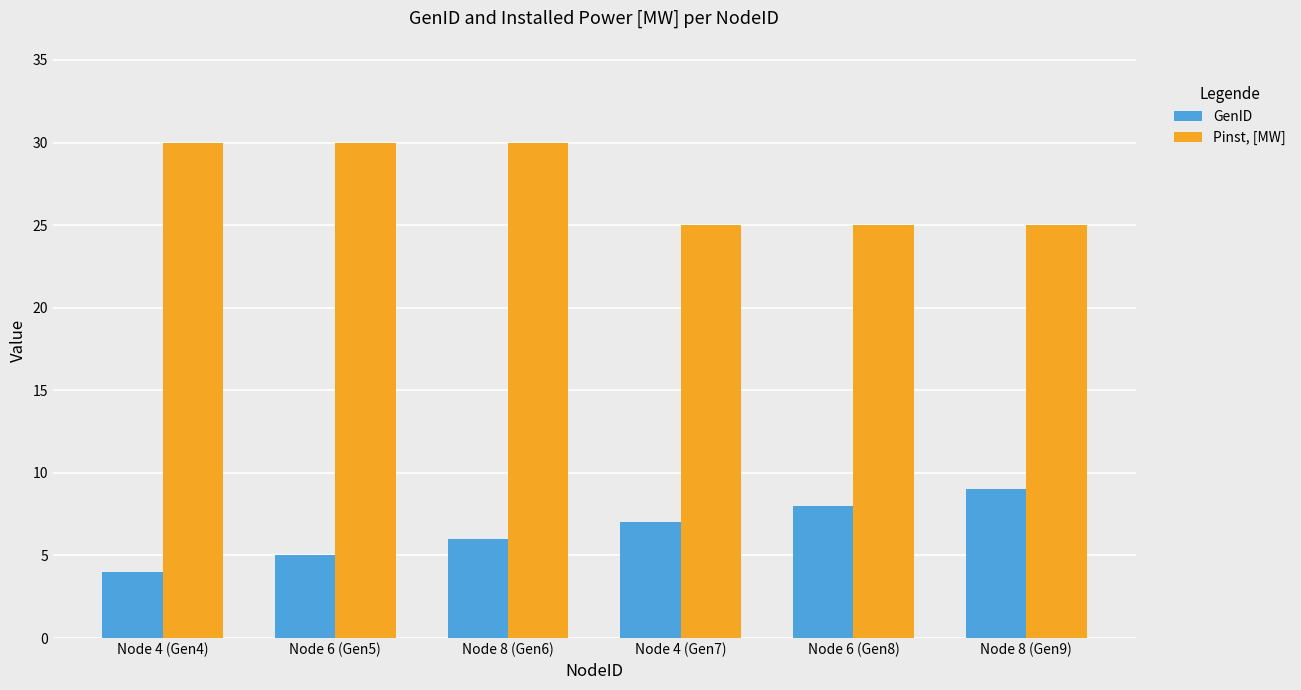

The value of GenID at Node 6 (Gen8) is 3. True or false?

False